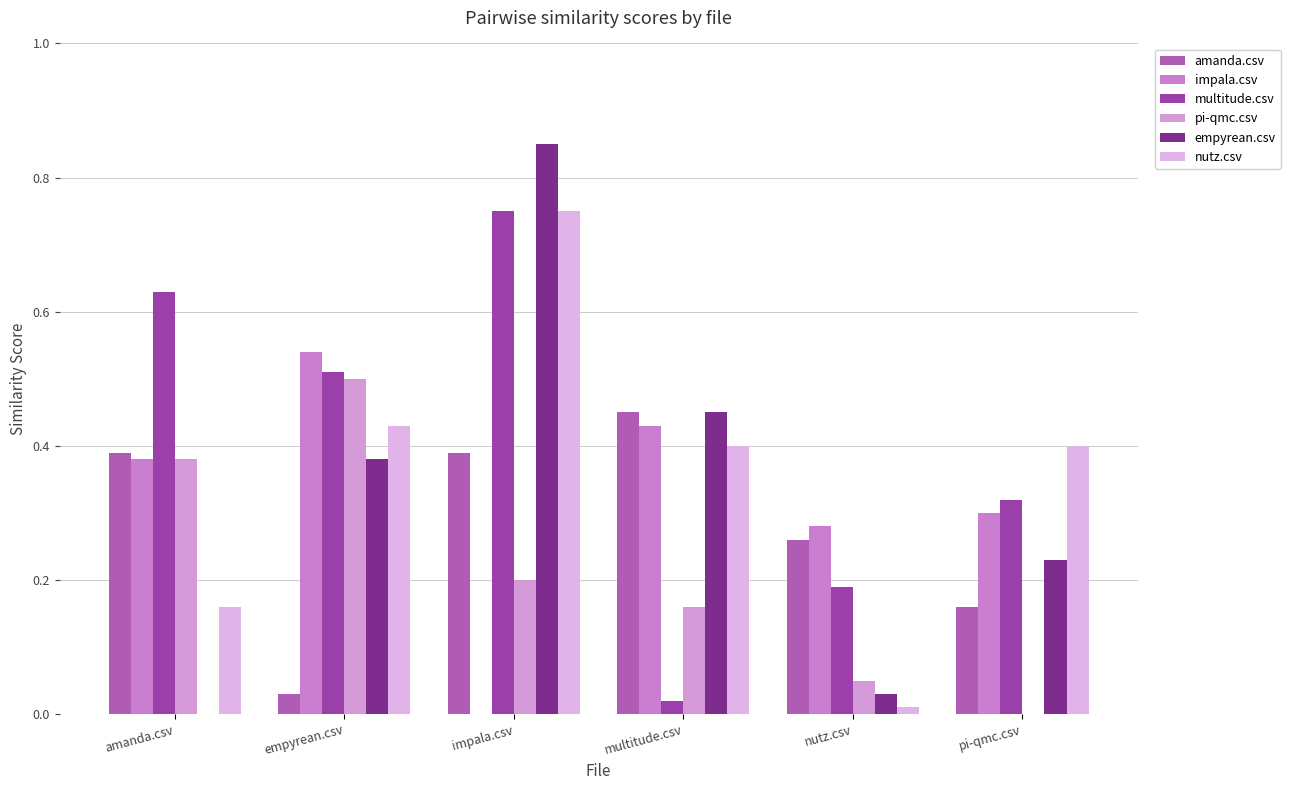

Are the bars grouped side by side (vs. stacked)?

Yes